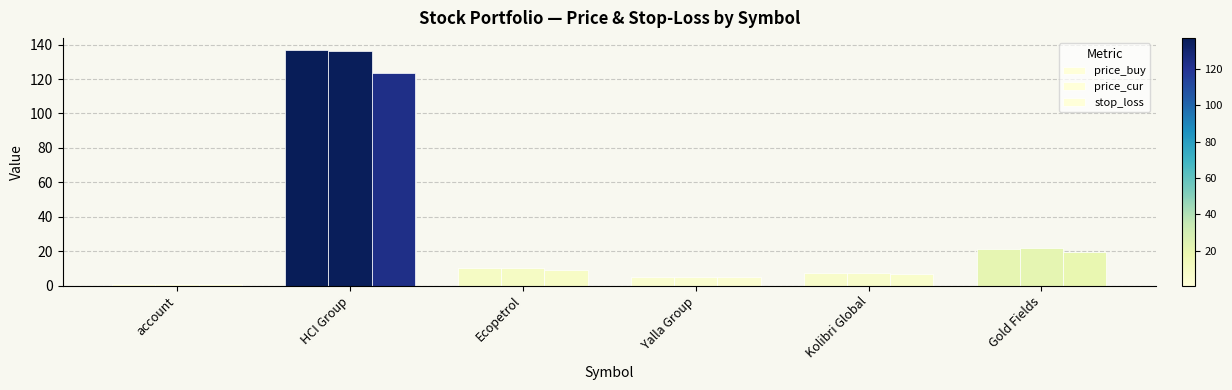

What is the difference between the maximum and minimum values in the price_buy series?

136.0